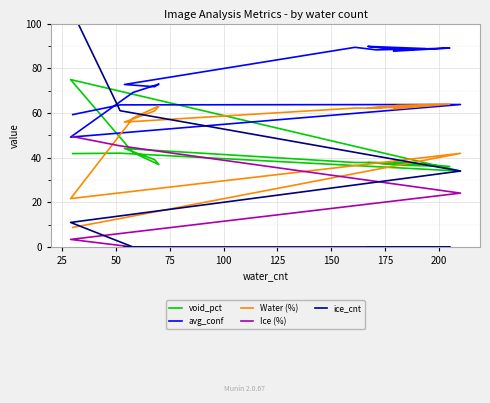

True or false: ice_cnt and Ice (%) intersect in this chart.

False